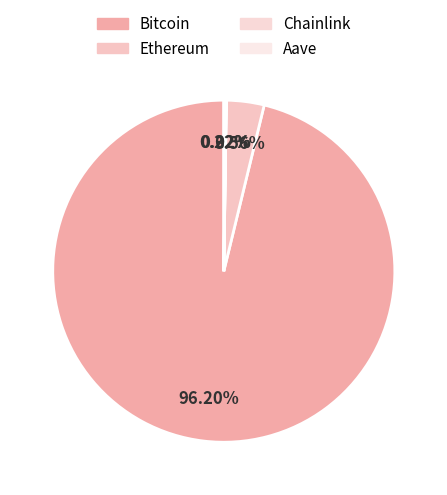

How many slices are in this pie chart?

4